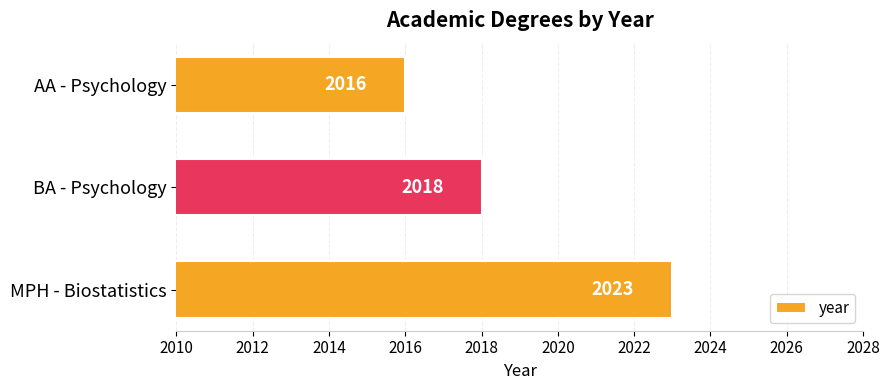

What is the minimum value shown in the chart?

2016